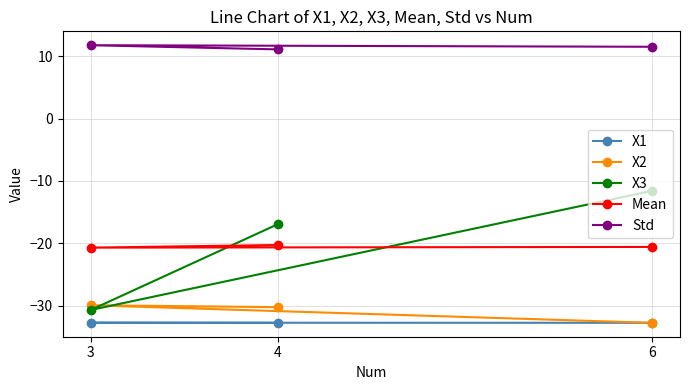

Does the chart display data point markers on the line(s)?

Yes